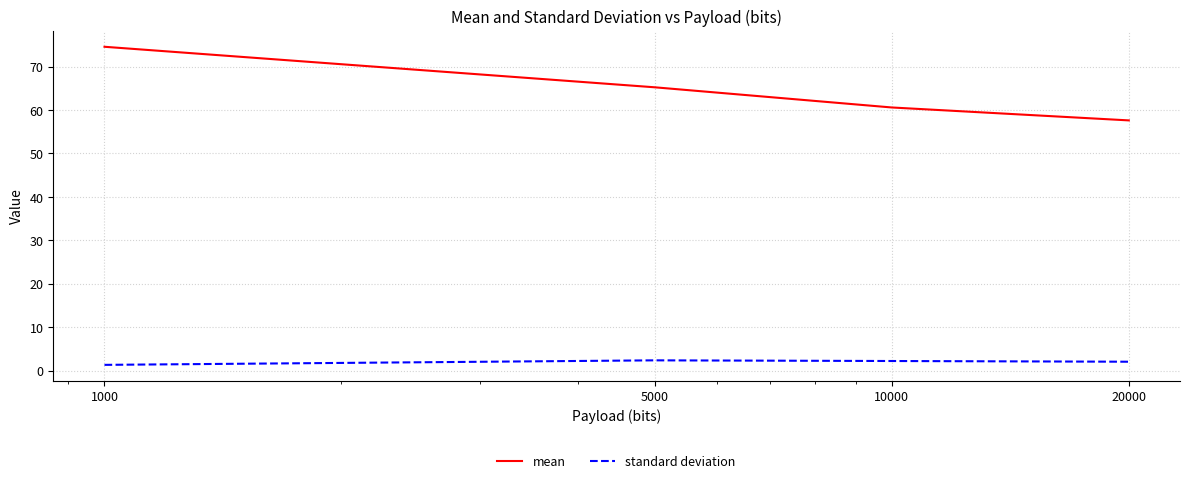

Rank the series by their maximum value, from highest to lowest.

mean, standard deviation